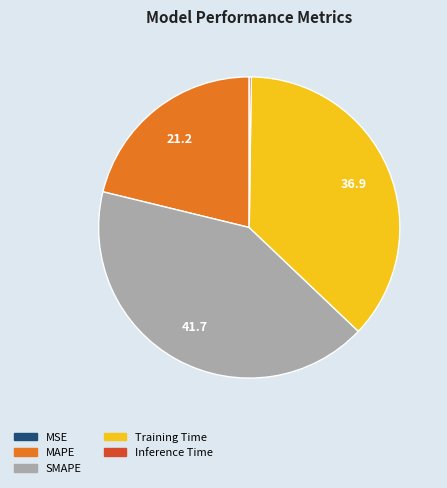

True or false: Training Time accounts for 47% of the total.

False